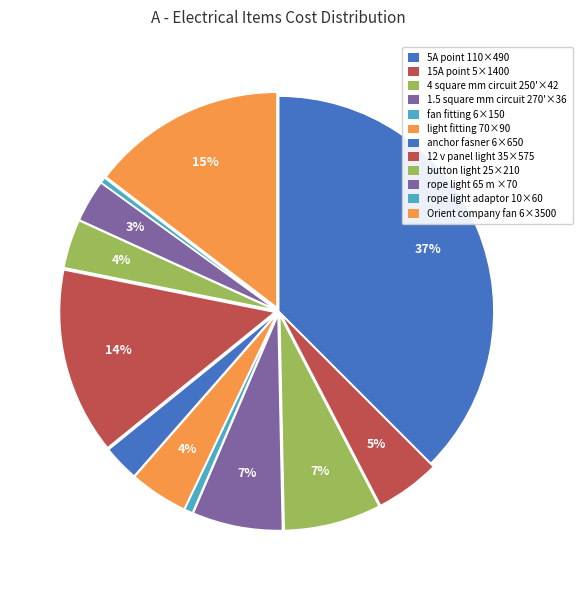

Which category has the biggest portion of the pie?

5A point 110×490